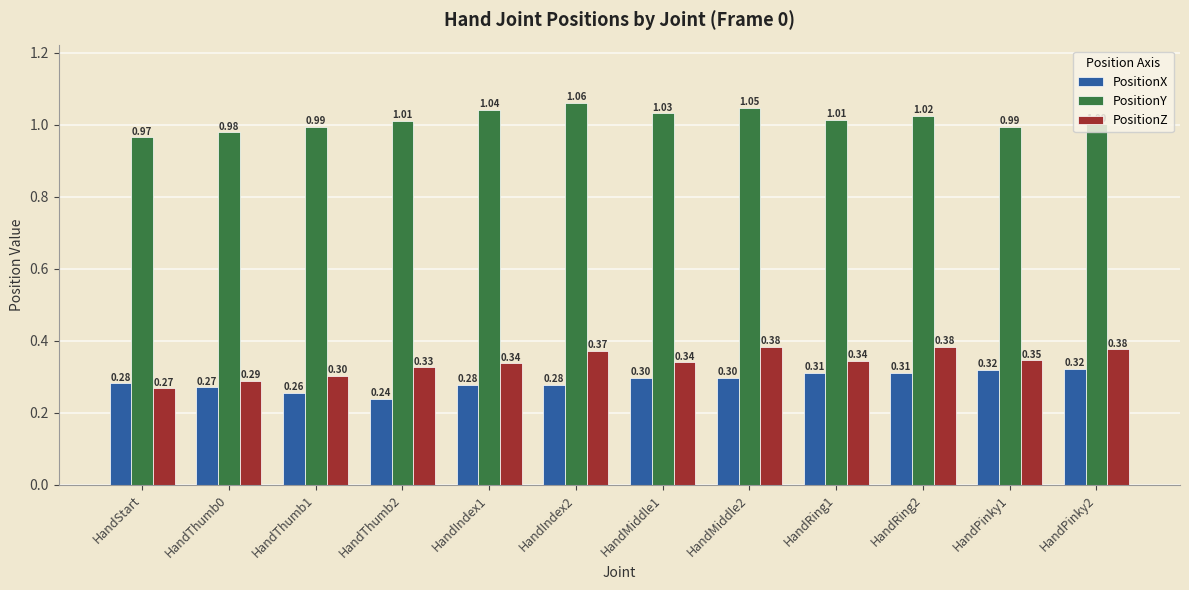

True or false: PositionZ has a value of 0.3 at HandThumb1.

True